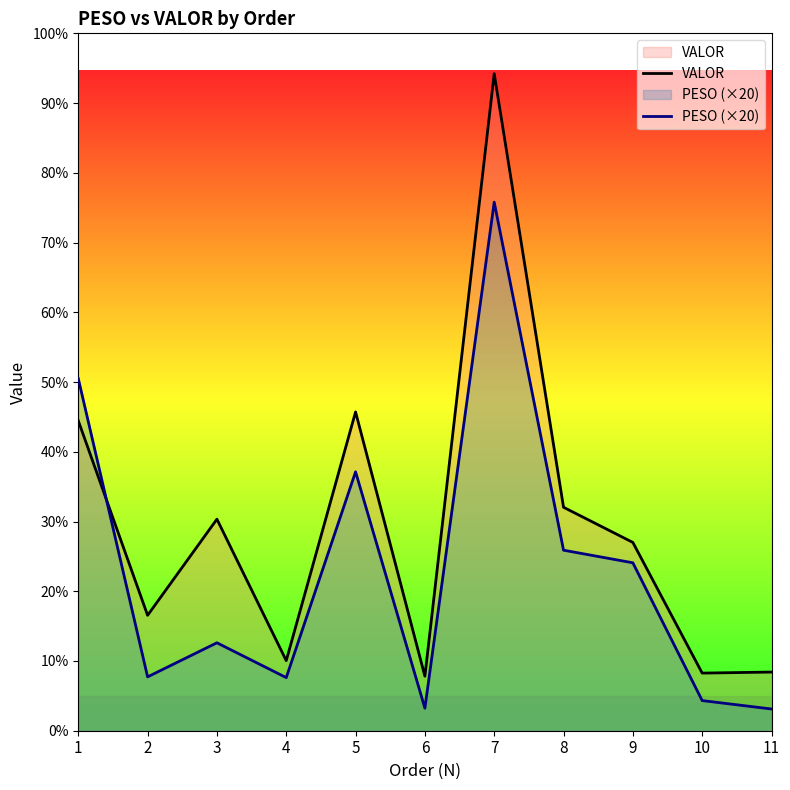

Which series has the largest total across all categories?

VALOR